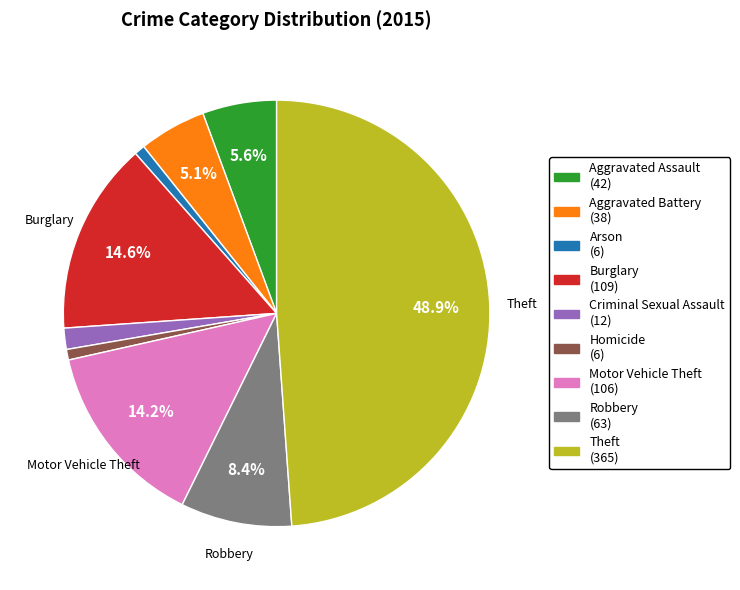

Is there a majority slice in this chart?

No